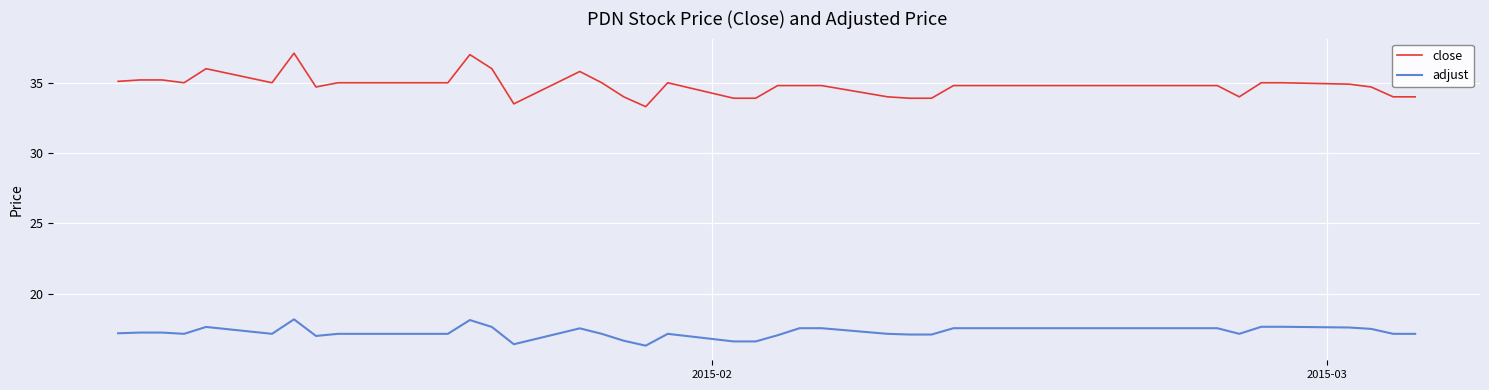

Rank the series by their maximum value, from lowest to highest.

adjust, close